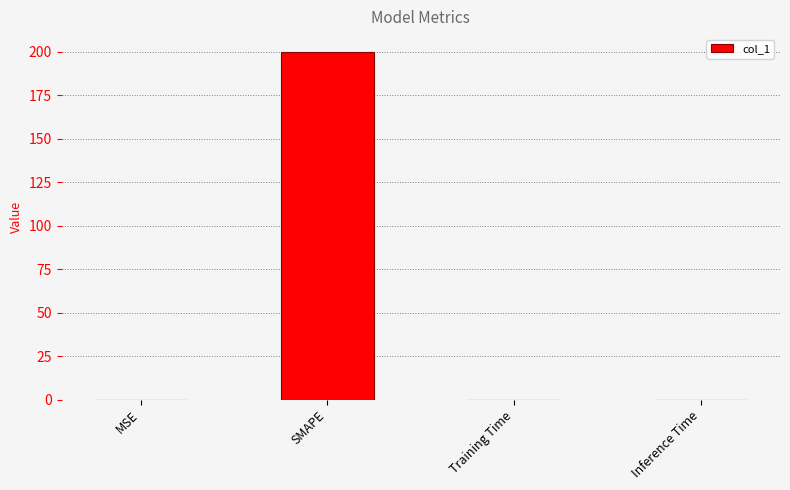

What is the sum of all values?

200.0